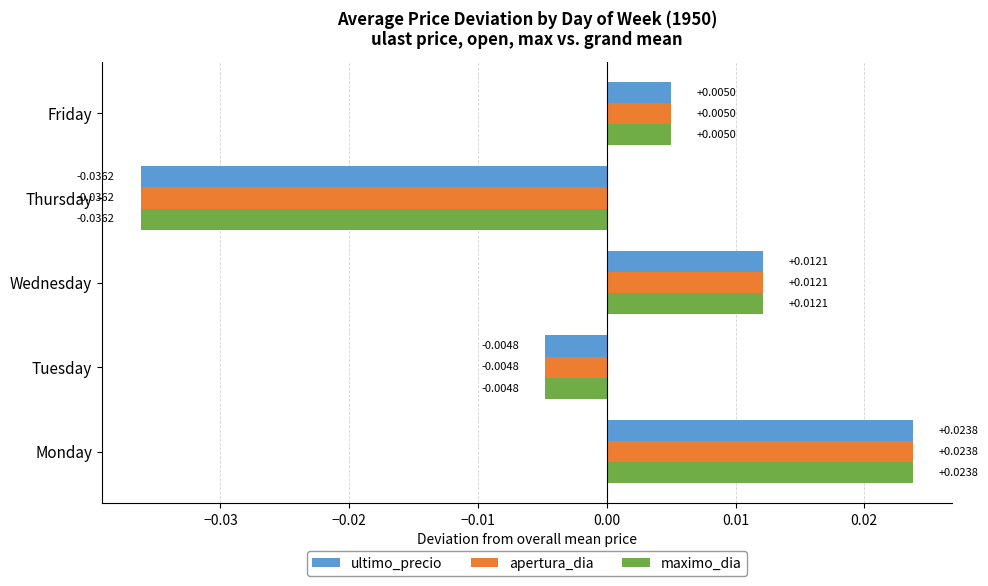

At which category does the chart reach its peak across all series?

Monday